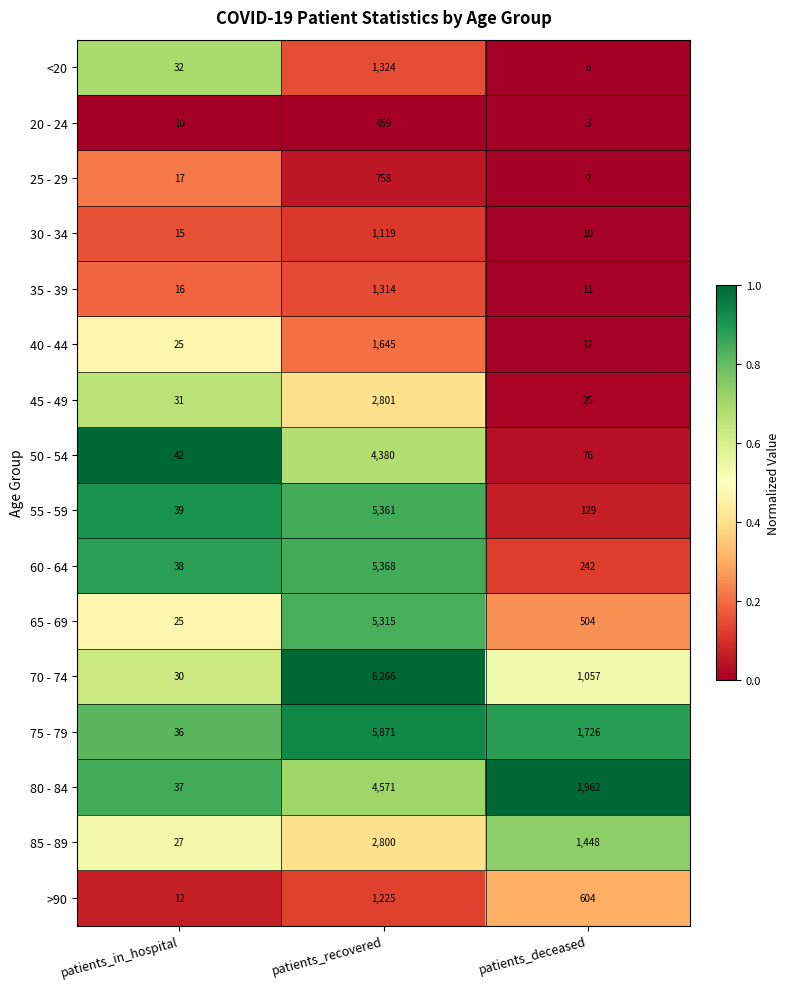

Which series has the largest total across all categories?

75 - 79